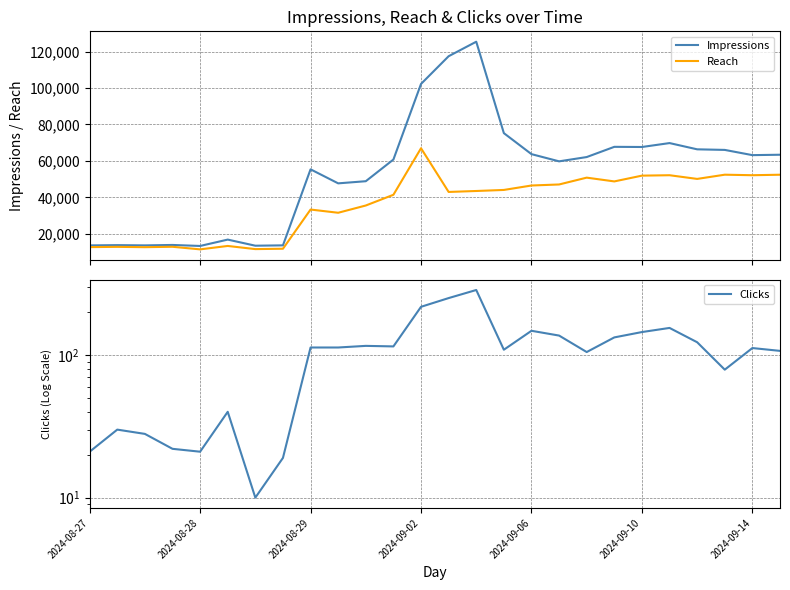

What is the lowest value of the Reach series?

11474